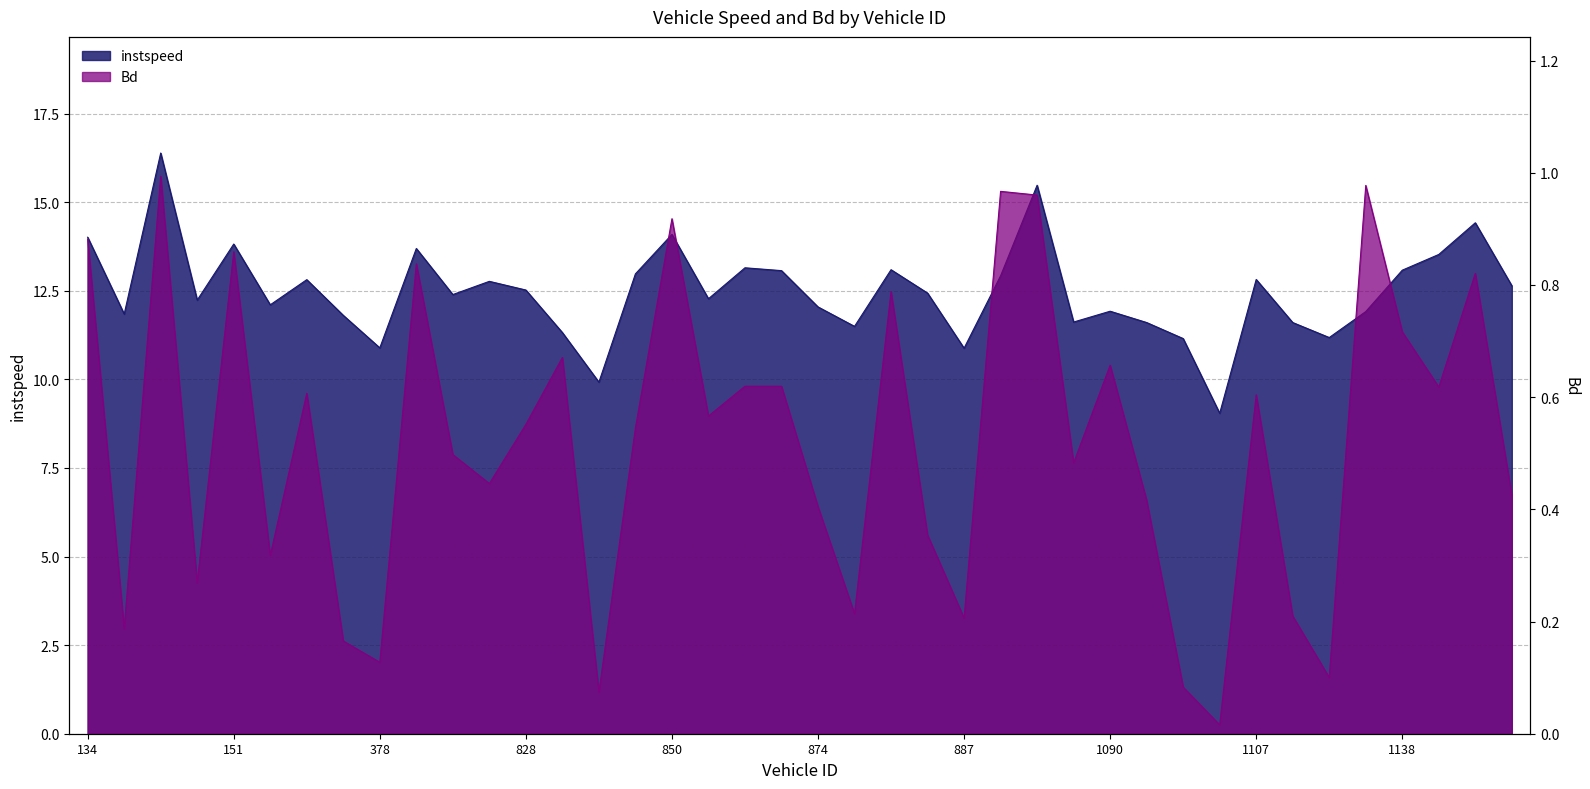

What is the value of the instspeed point at the 22nd from the left?

11.5